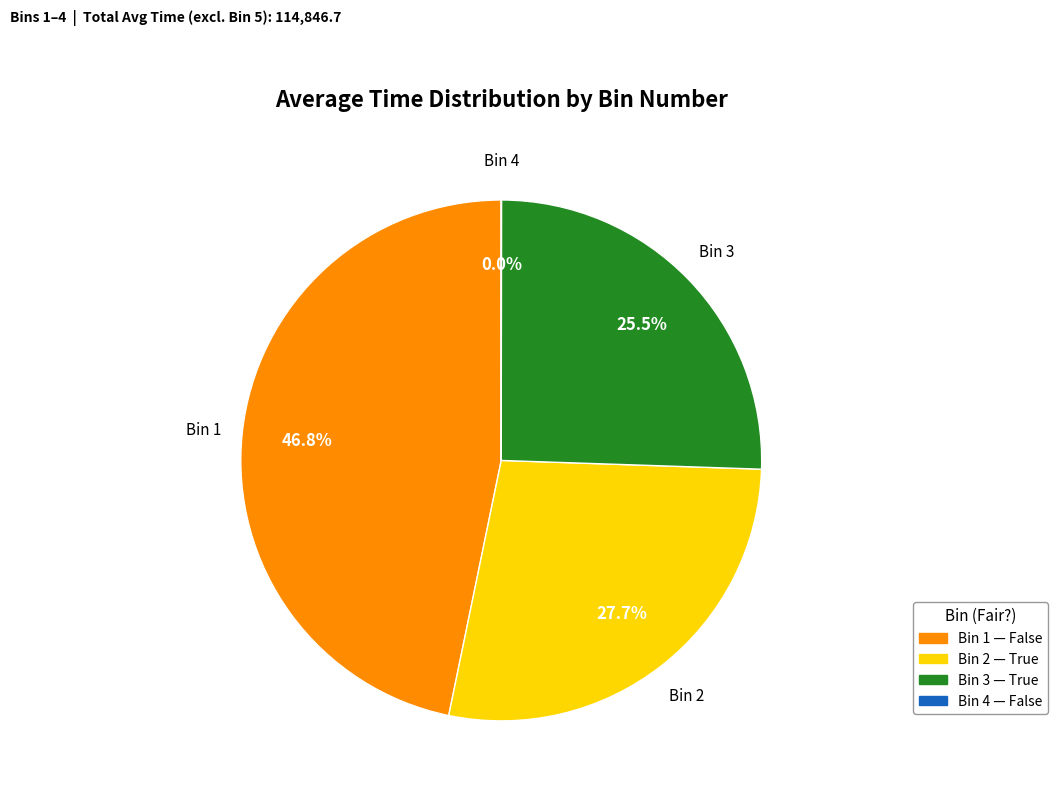

To the nearest percent, what percentage of the pie is Bin 2?

28%